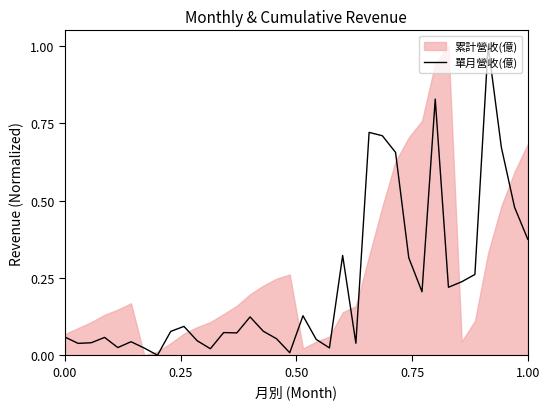

What is the difference between the second highest and second lowest values?

0.8